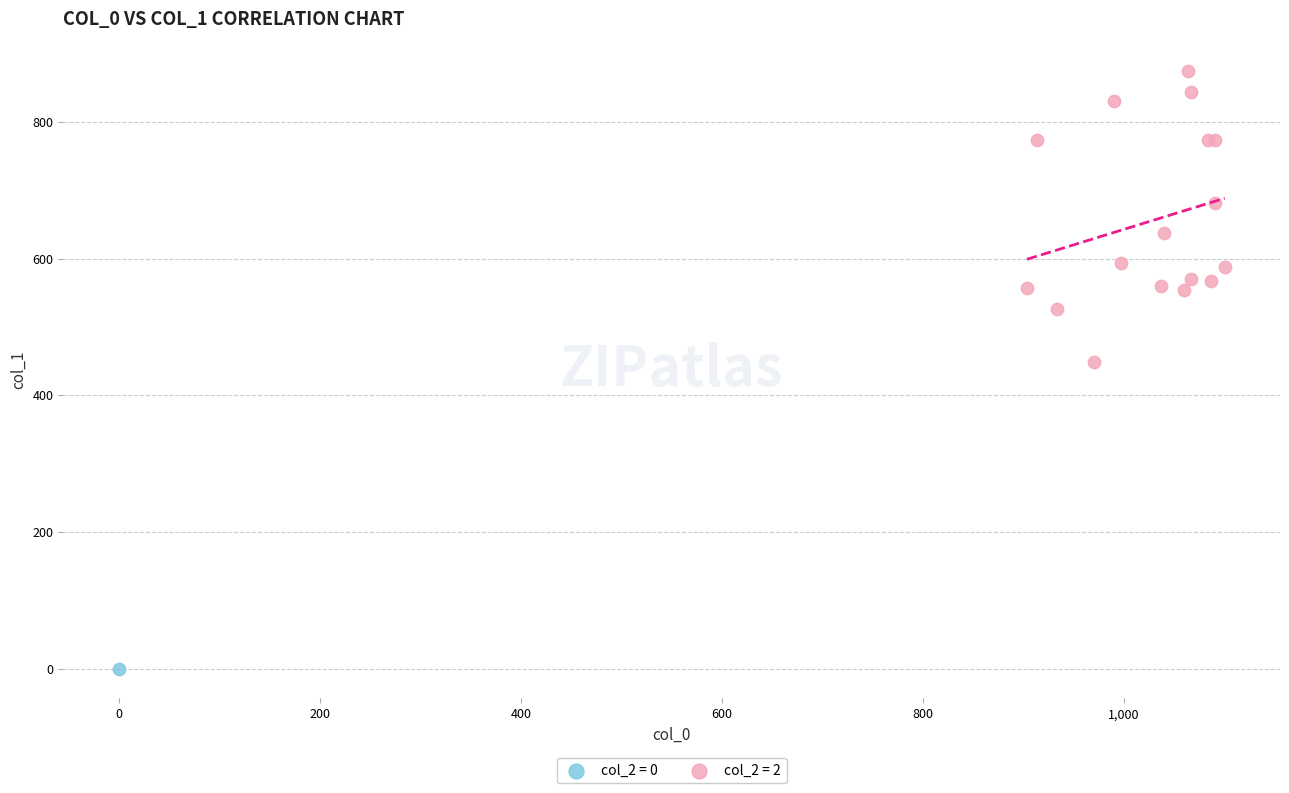

Which series reaches the minimum Y coordinate?

col_2 = 0